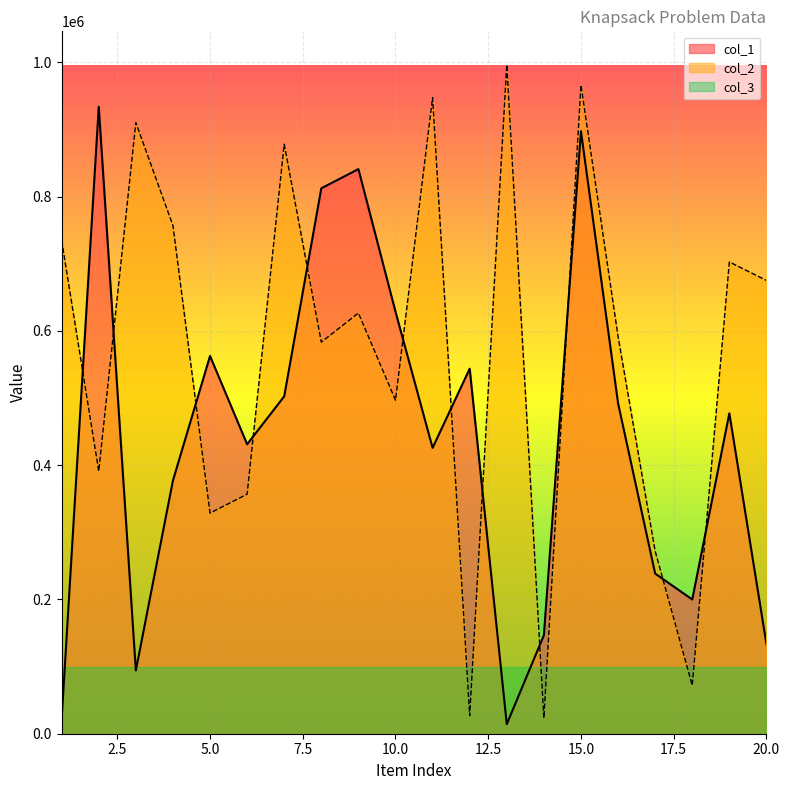

What is the maximum value for col_2?

996228